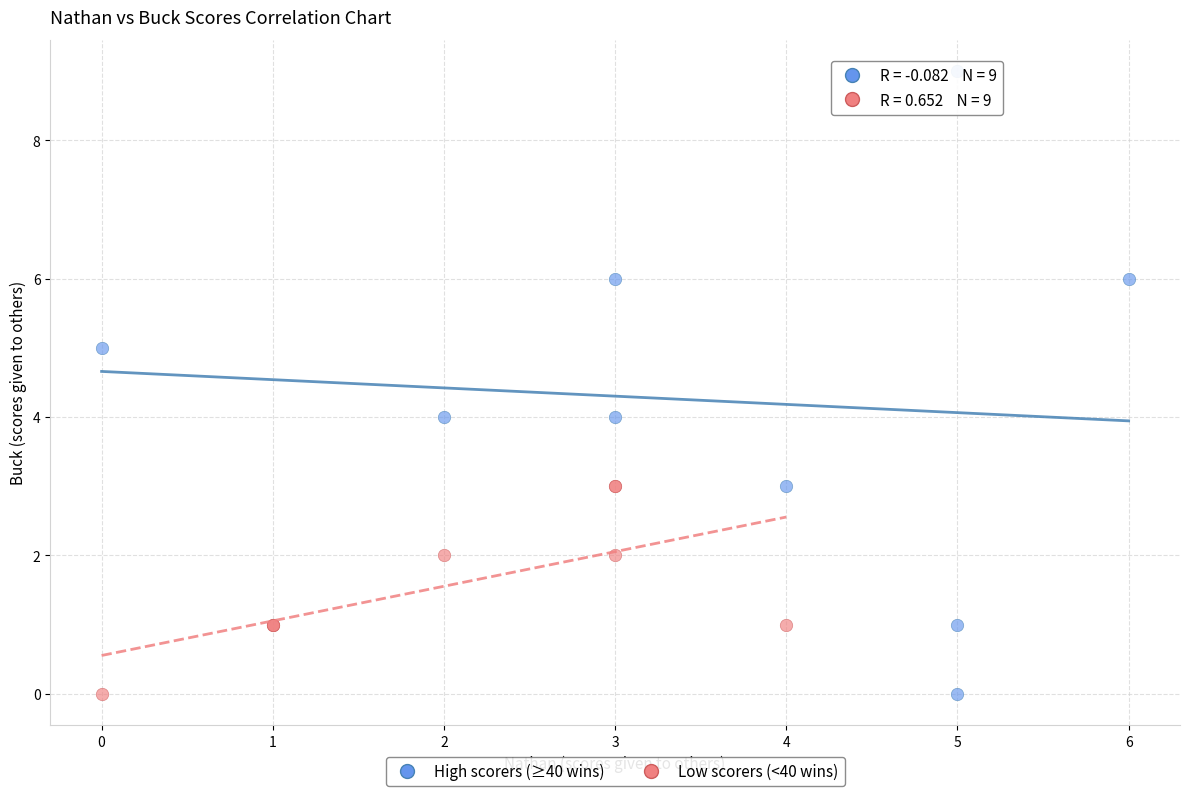

Which series contains the highest Y value?

High scorers (≥40 wins)